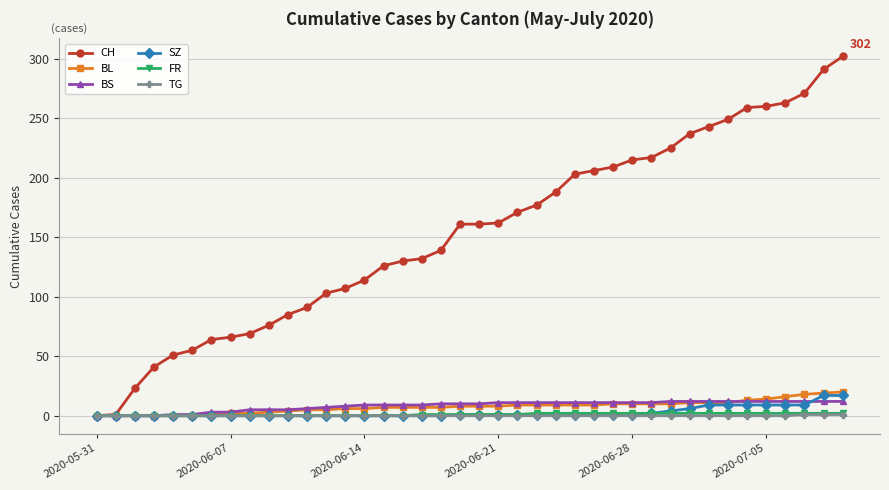

What is the value of the BL point at the 21st from the left?

8